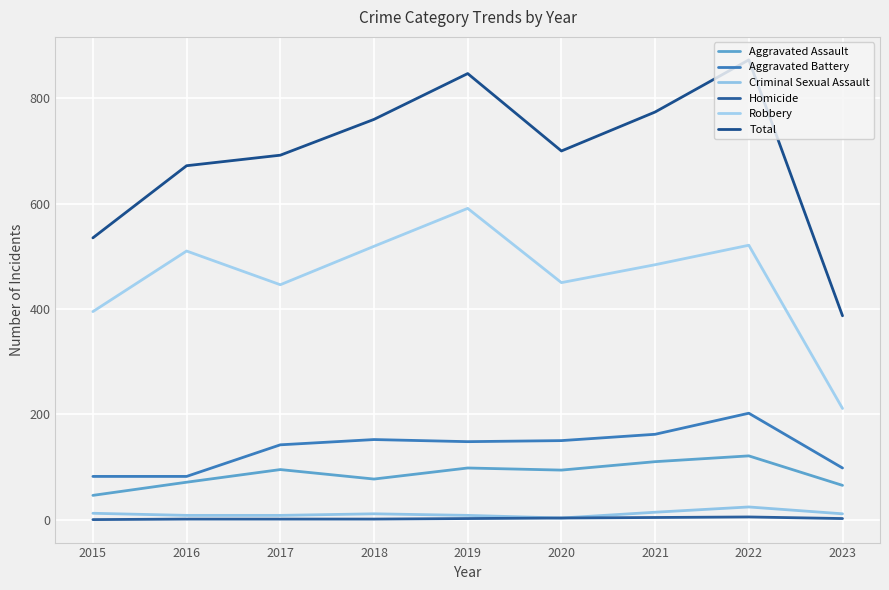

Between 2016 and 2022, which series saw the biggest shift?

Total